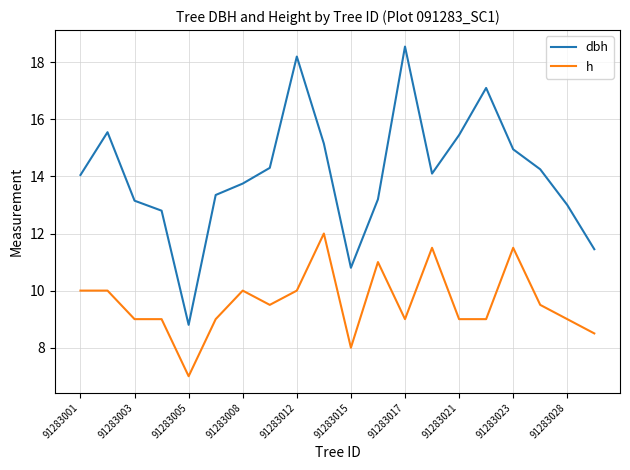

Does the chart have visible grid lines?

Yes